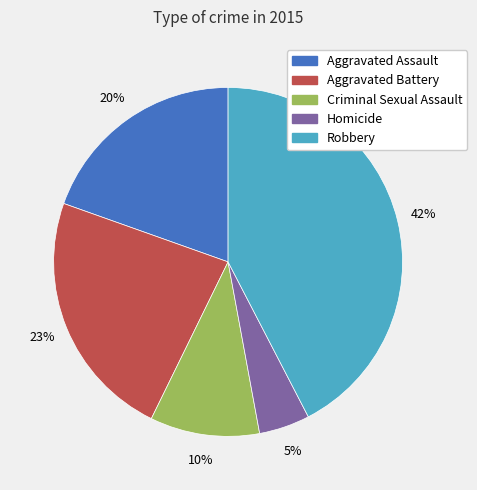

How many slices are in this pie chart?

5